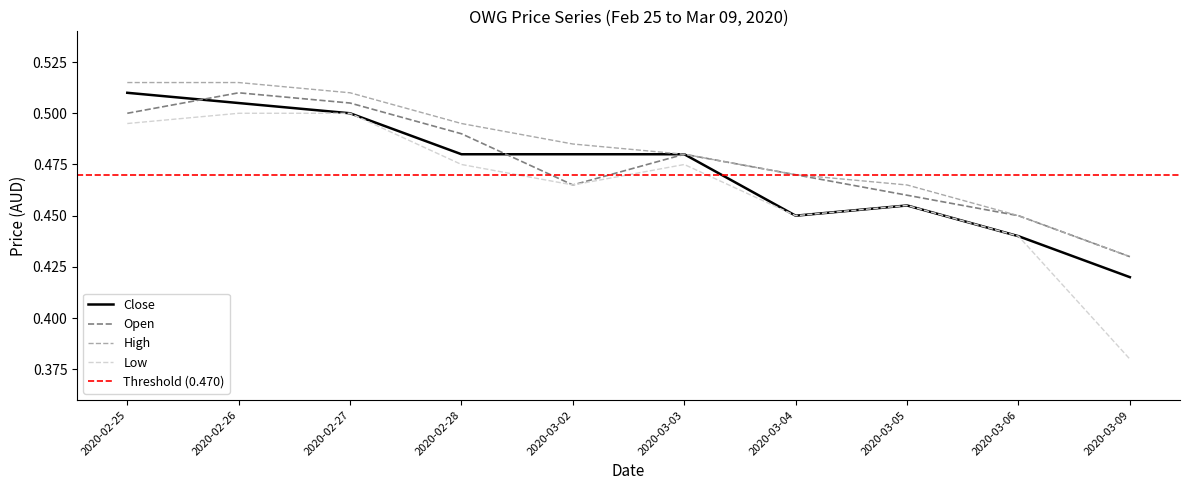

Does the chart display data point markers on the line(s)?

No